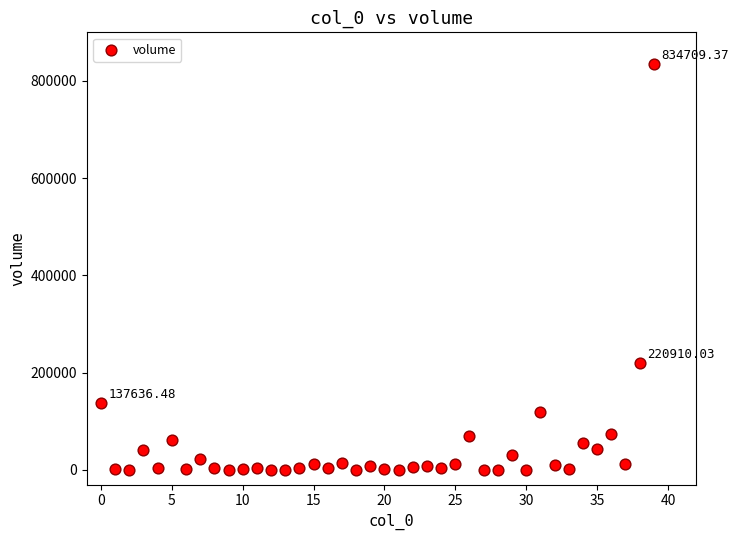

What is the range of Y values (max minus min)?

834697.9